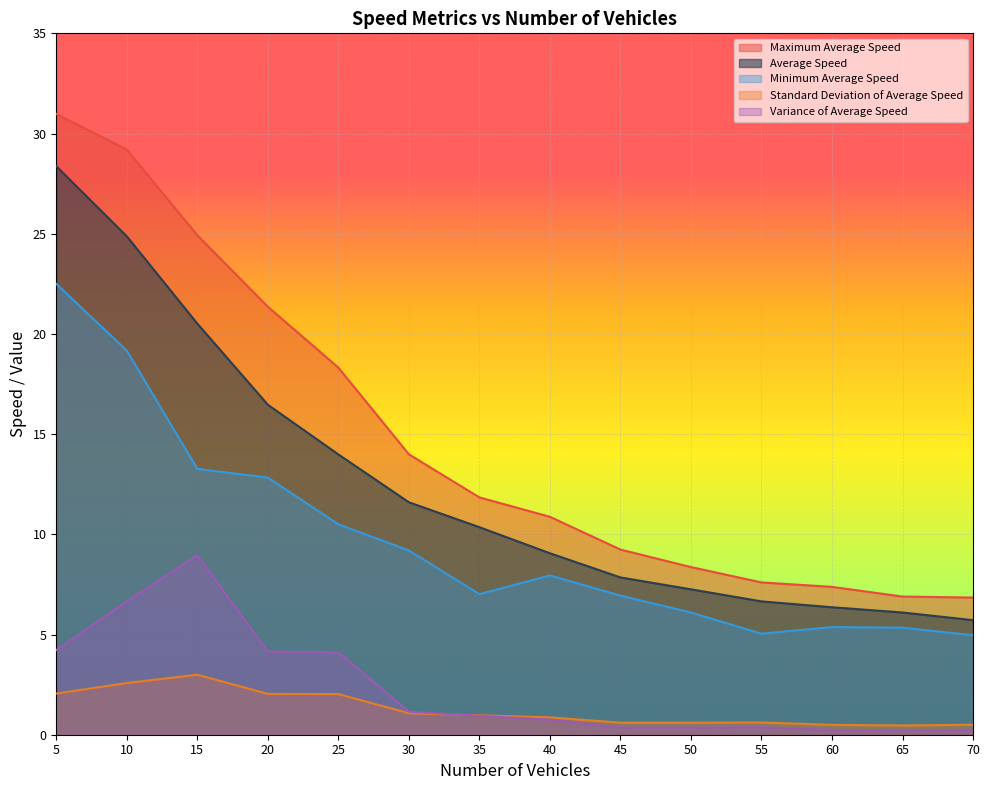

What is the difference between the second highest and second lowest values in the Maximum Average Speed series?

22.3